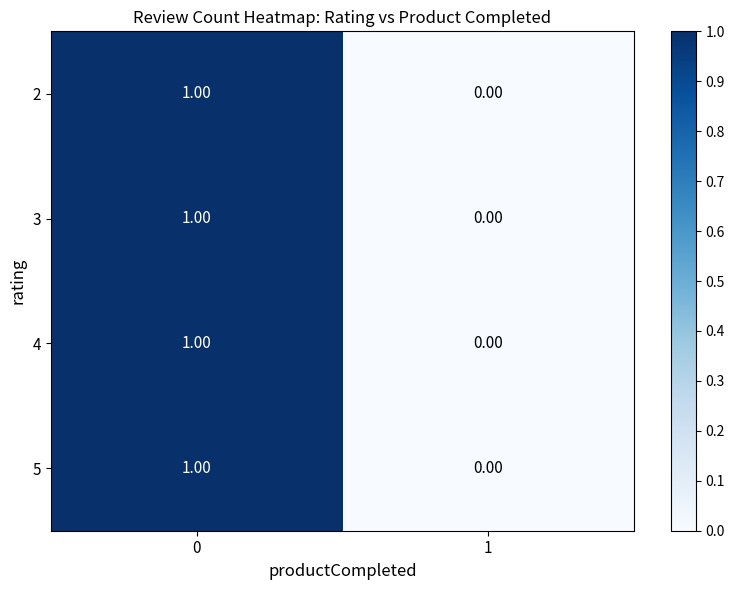

Is the value of 2 at 0 greater than the value of 5 at 1?

Yes